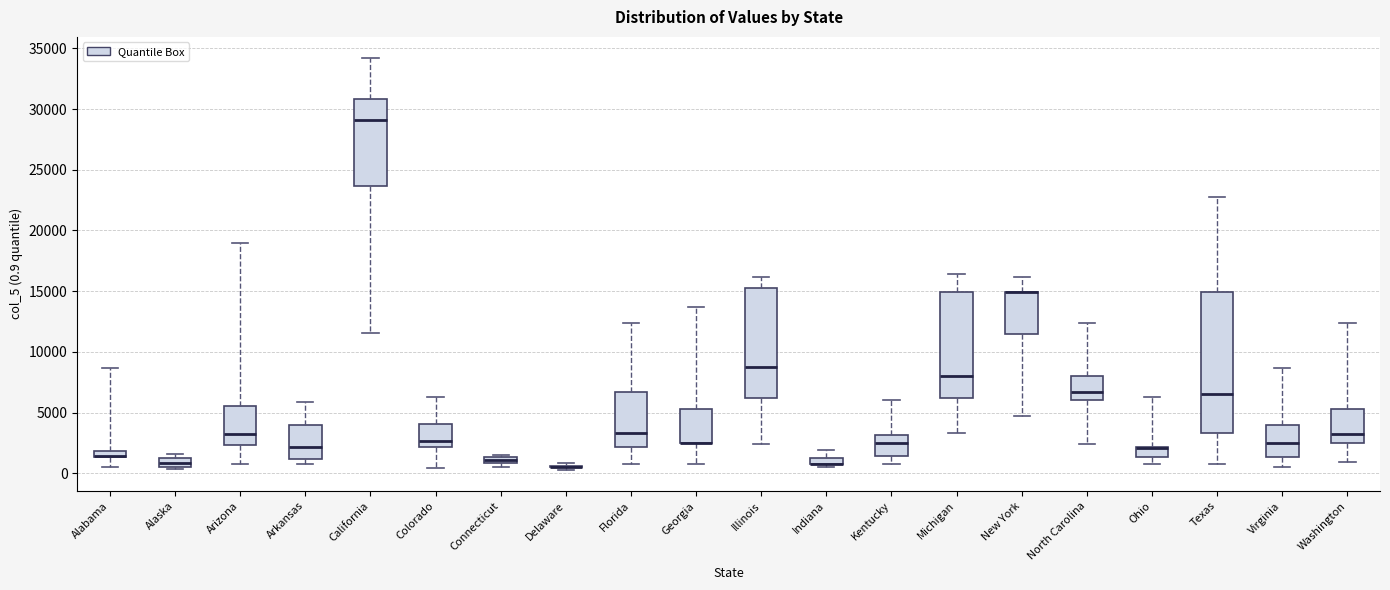

Where does the lower whisker of the box for Texas end on the y-axis? The values are not printed on the chart, so give them approximately, as read against the axis.

1000